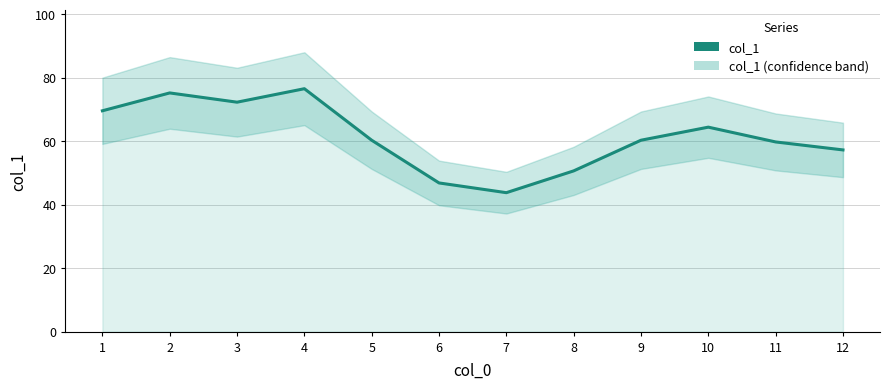

List the labels in order of value, largest first.

4, 2, 3, 1, 10, 9, 5, 11, 12, 8, 6, 7